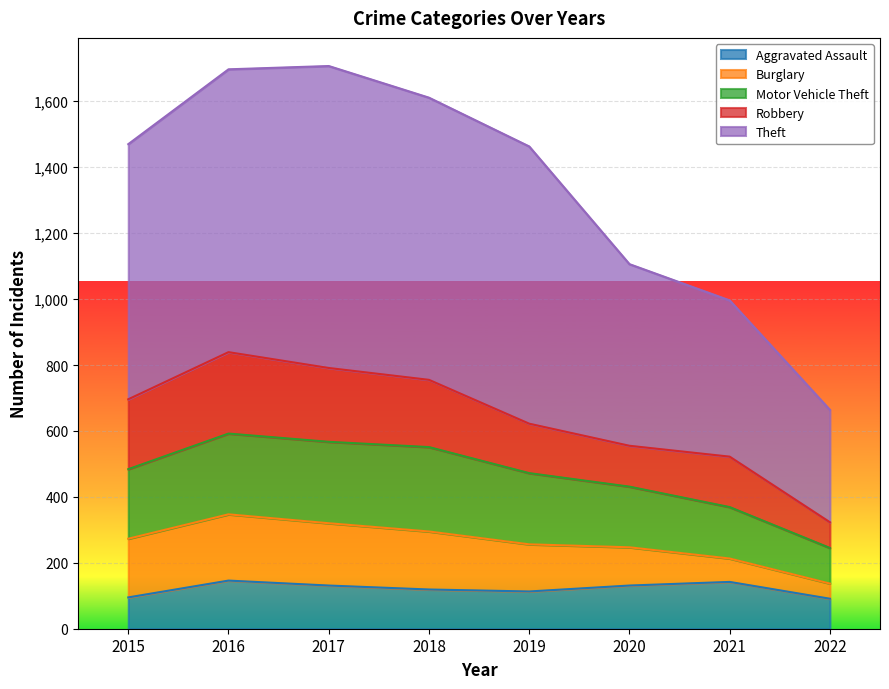

What is the total value across all series at 2015?

1470